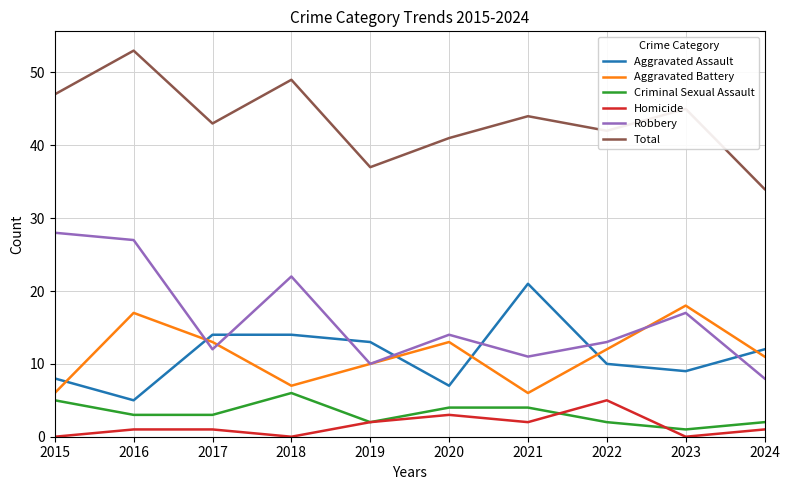

Does the chart display data point markers on the line(s)?

No